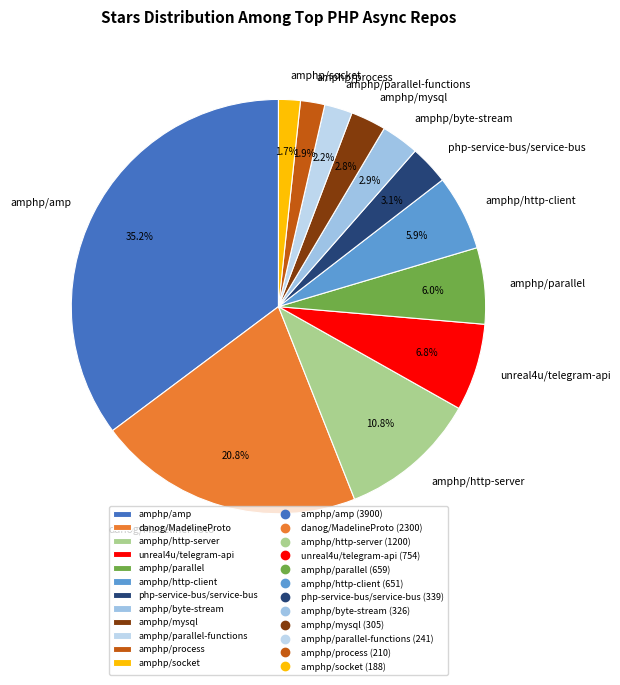

What portion of the pie excludes amphp/parallel?

94.0%